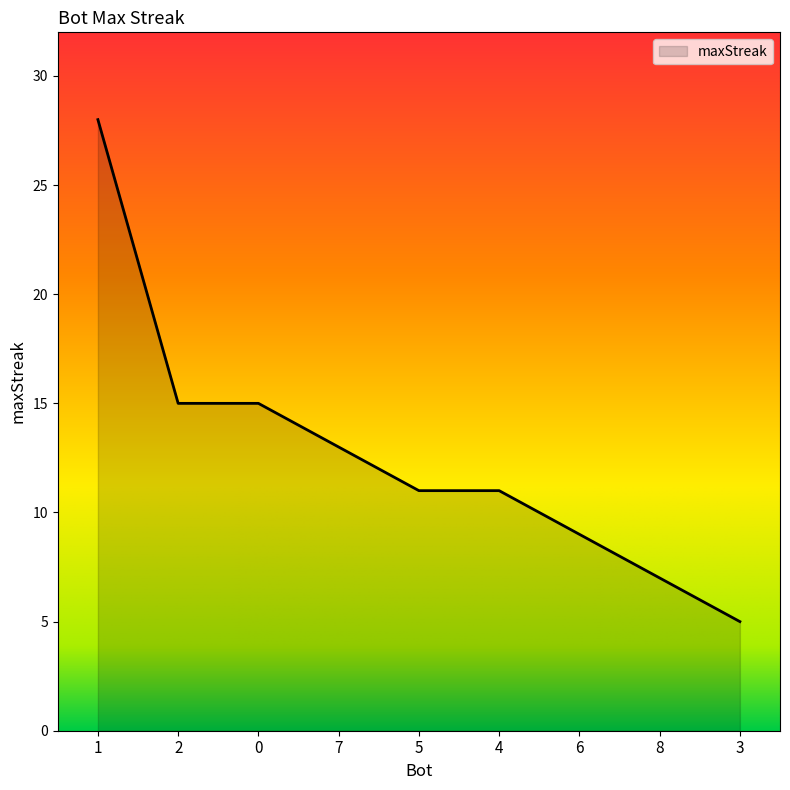

What is the sum of all values?

114